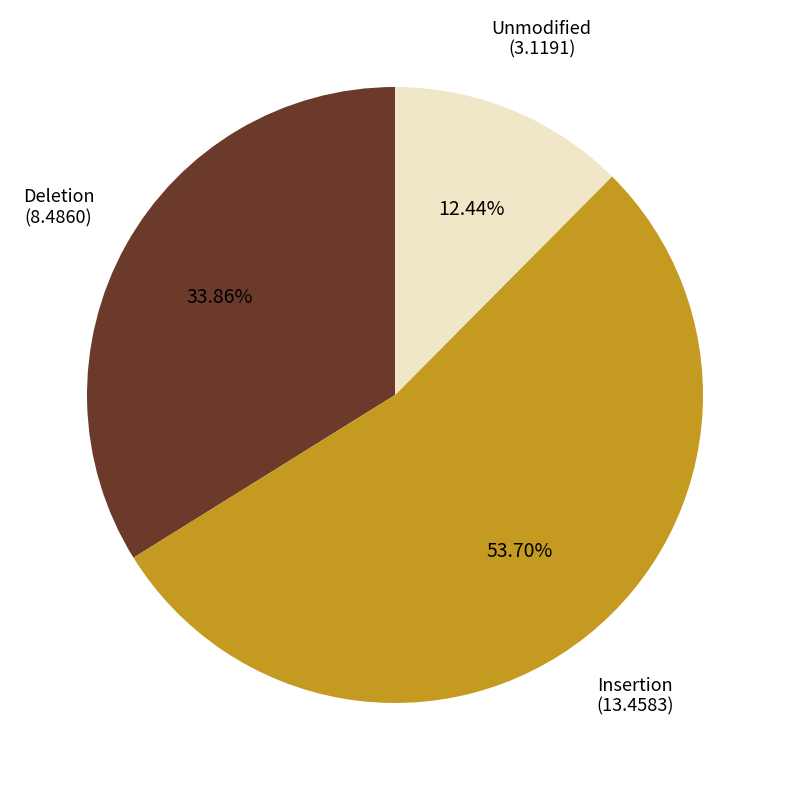

To the nearest percent, what is the average slice percentage?

33%